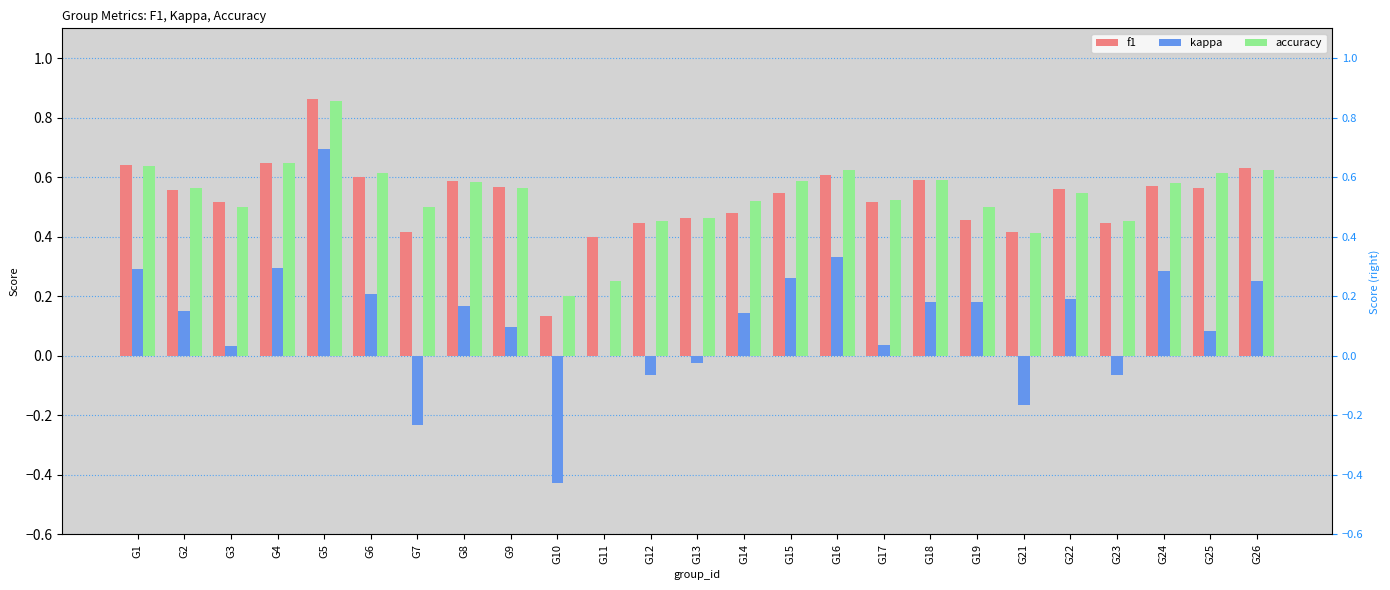

Rank the series by their maximum value, from highest to lowest.

f1, accuracy, kappa